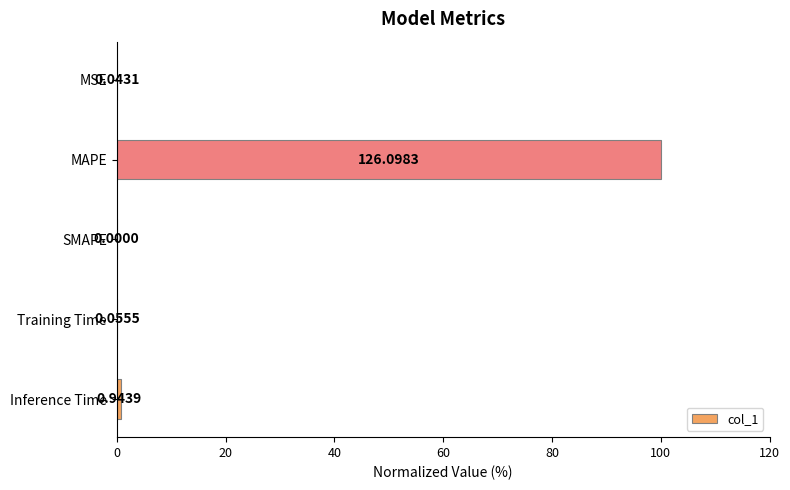

Which label corresponds to the largest value in the chart?

MAPE